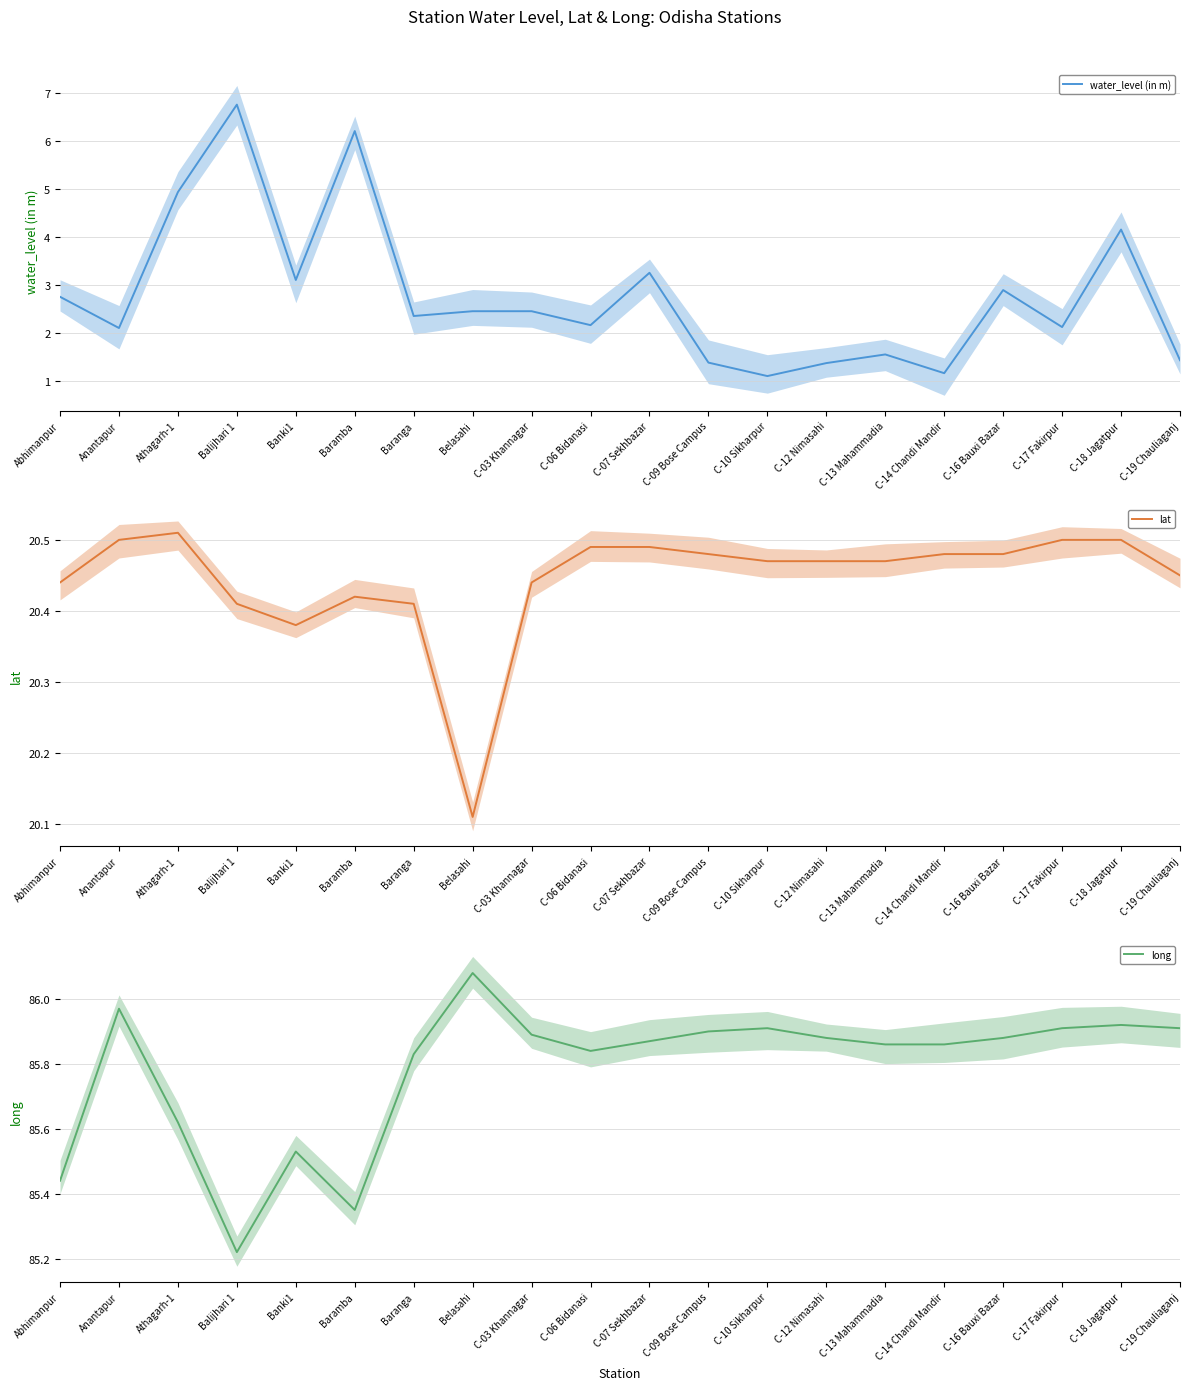

True or false: water_level (in m) has a value of 1.3 at C-17 Fakirpur.

False